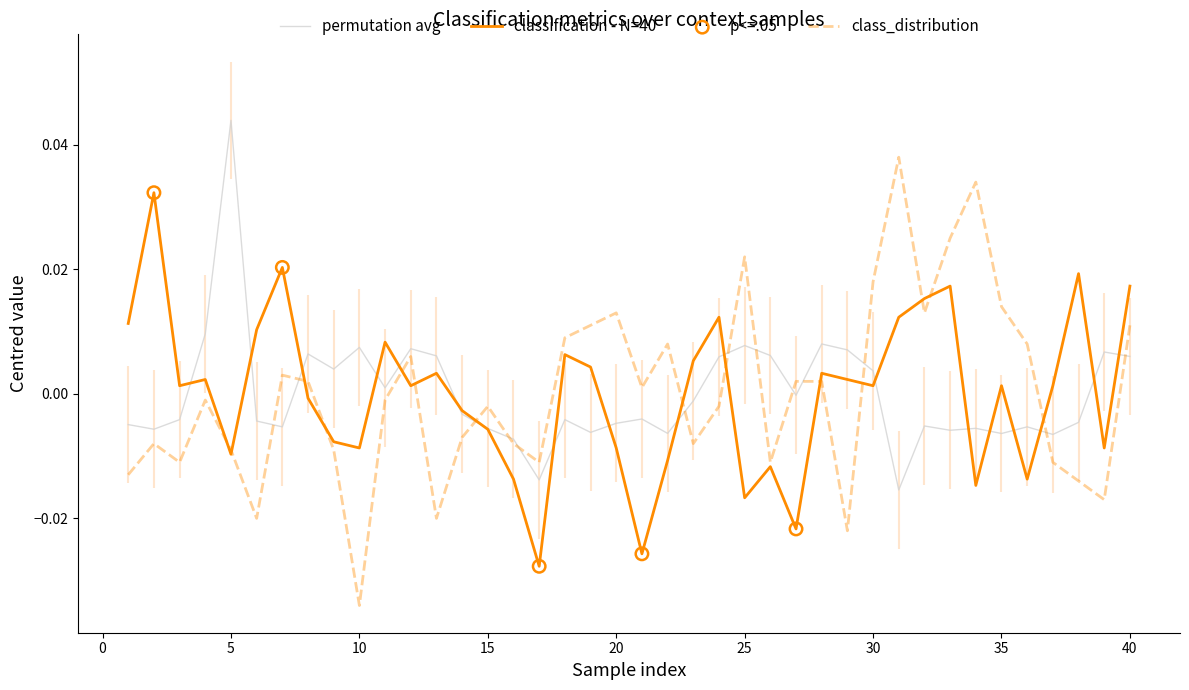

Which series has the largest Y range (max minus min)?

class_distribution